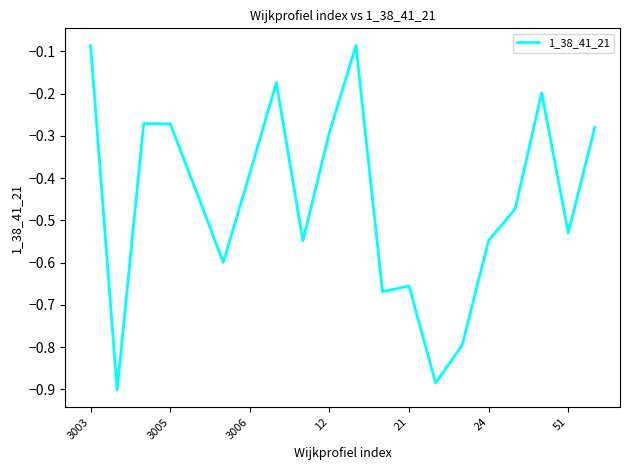

What is the difference between the maximum and minimum values?

0.8